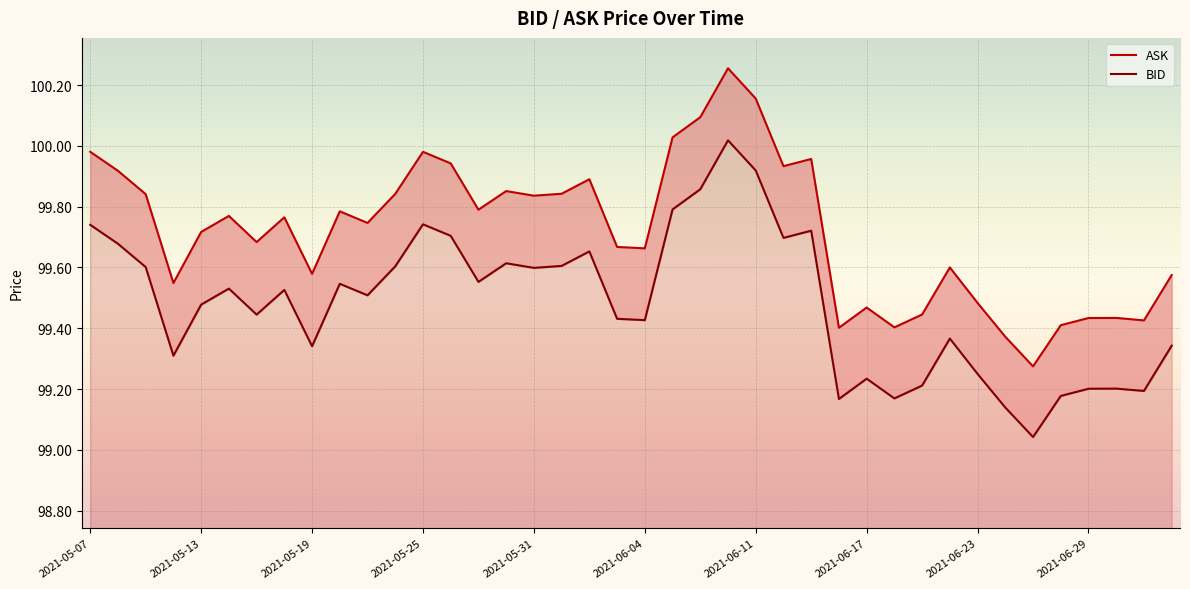

At how many categories does at least one series exceed 100?

4